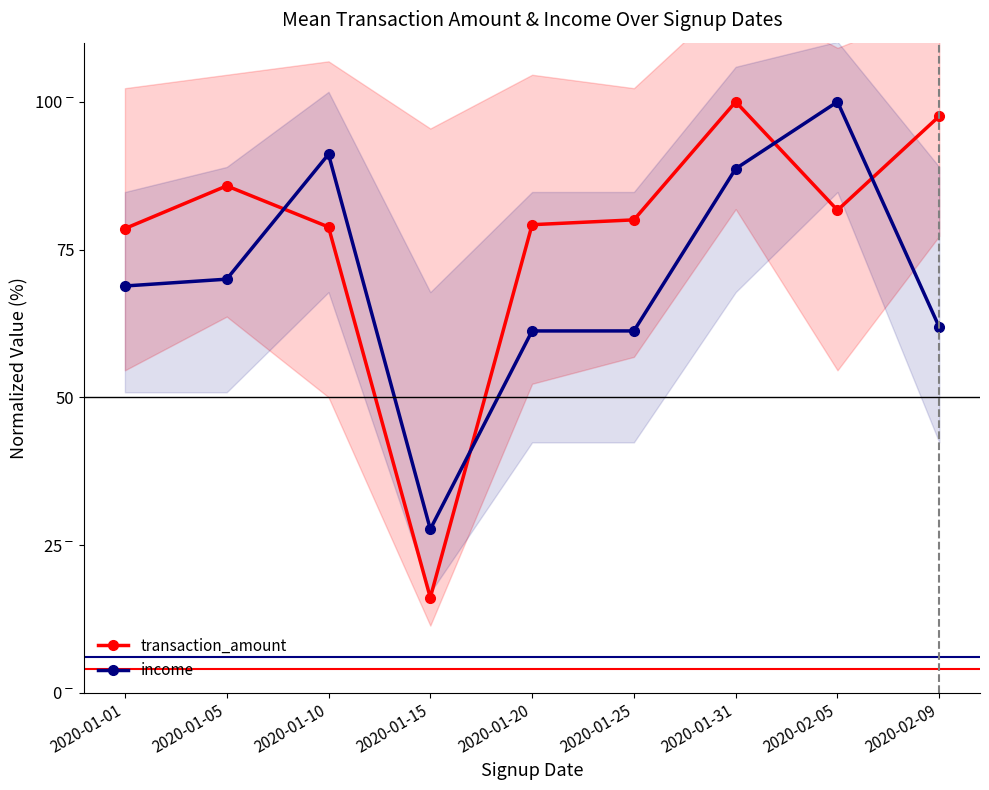

Reading left to right, transcribe all the data shown in this chart.

transaction_amount: 2020-01-01=78.5	2020-01-05=85.8	2020-01-10=78.8	2020-01-15=16.1	2020-01-20=79.2	2020-01-25=80.0	2020-01-31=100.0	2020-02-05=81.7	2020-02-09=97.6
income: 2020-01-01=68.8	2020-01-05=70.0	2020-01-10=91.1	2020-01-15=27.7	2020-01-20=61.2	2020-01-25=61.2	2020-01-31=88.7	2020-02-05=100.0	2020-02-09=61.8